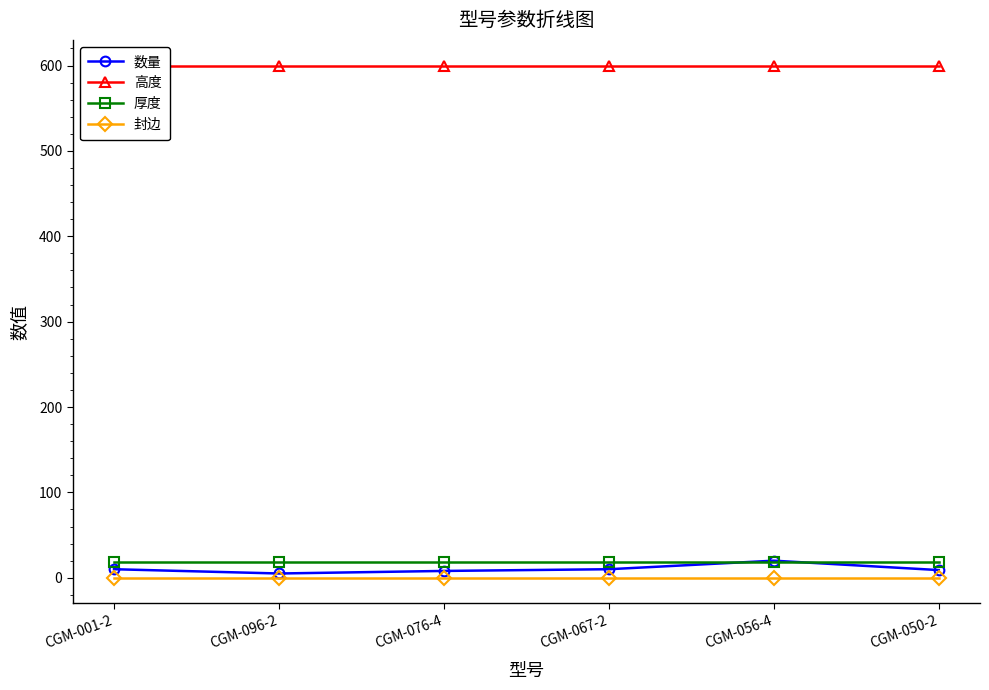

Which category has the lowest value across all series?

CGM-001-2